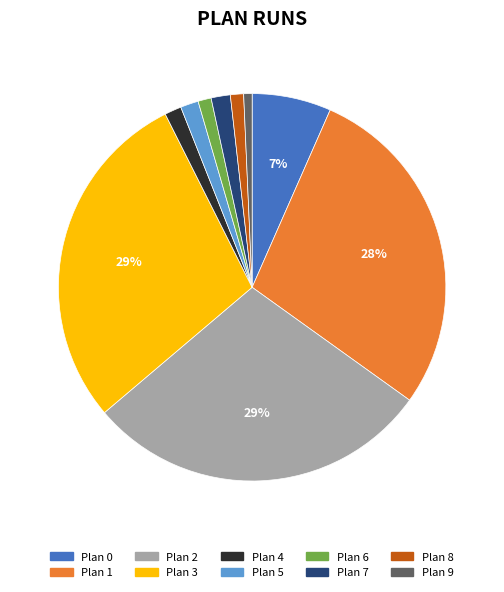

The Plan 8 slice represents 1% of the pie. True or false?

True